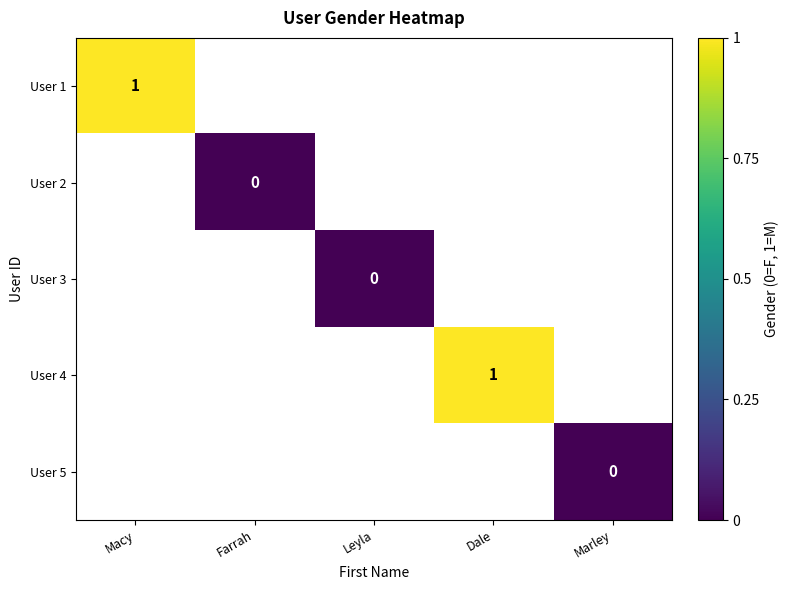

Is the value of User 3 at Leyla greater than the value of User 5 at Macy?

No